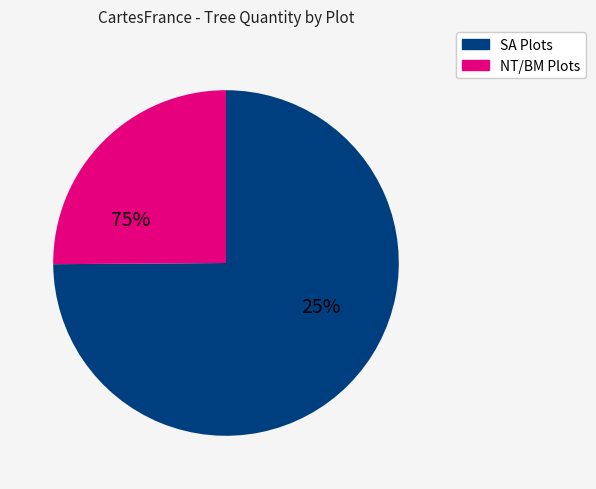

True or false: BTB1 accounts for 1% of the total.

False